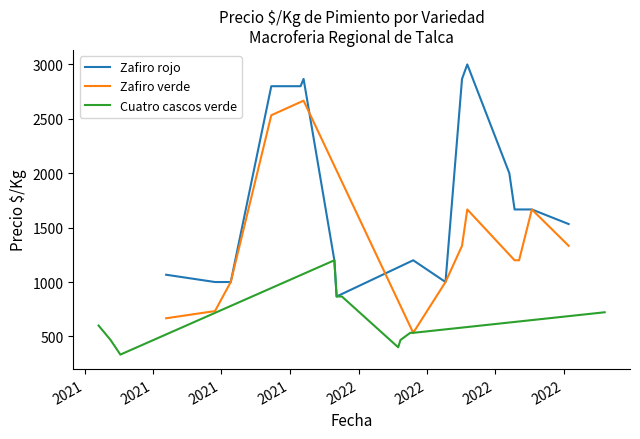

Is it true that Zafiro verde equals 885 at 2021-04-19?

False